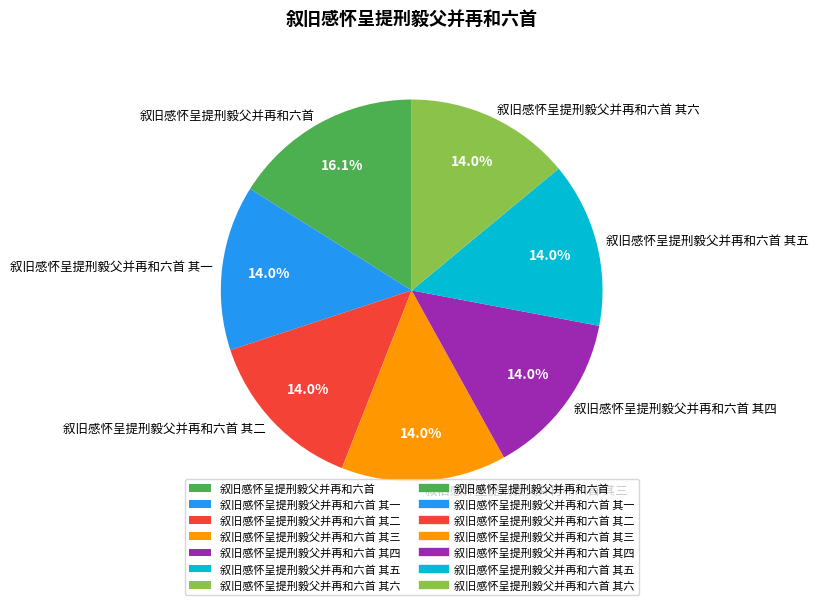

How many segments does this pie chart have?

7